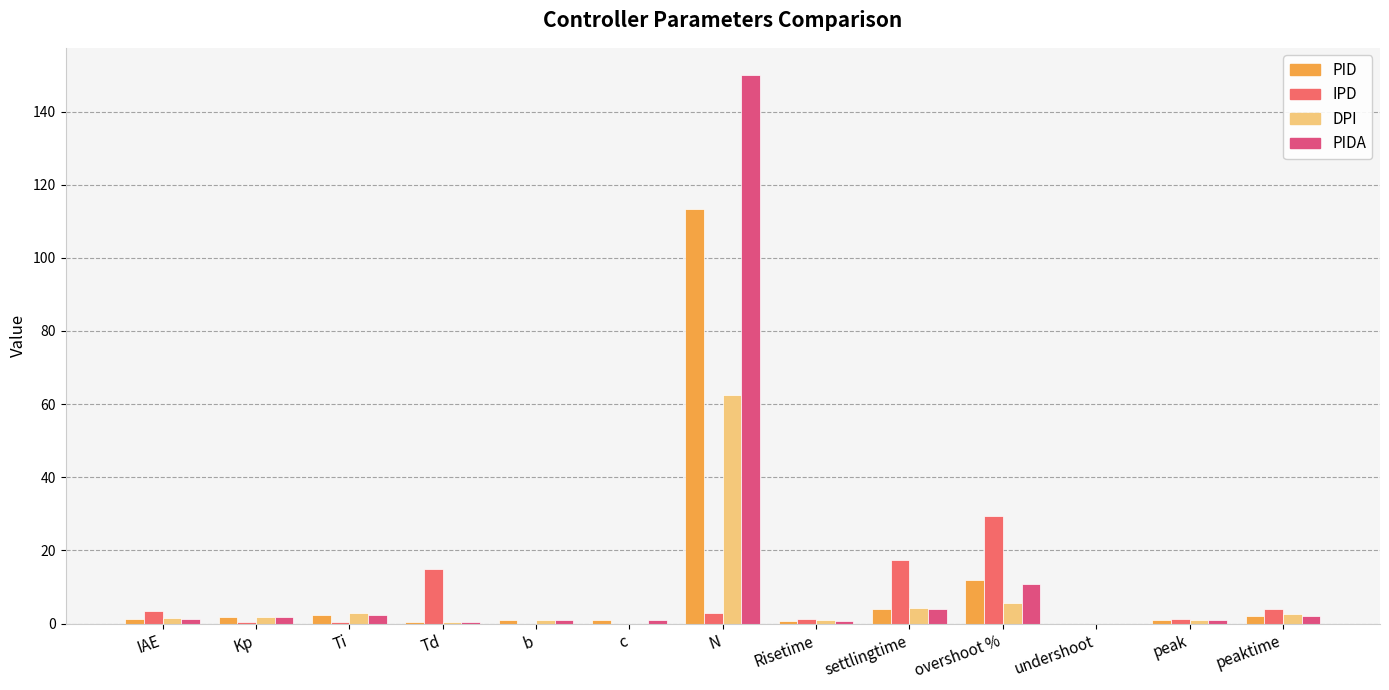

Count the number of data series in this chart.

4